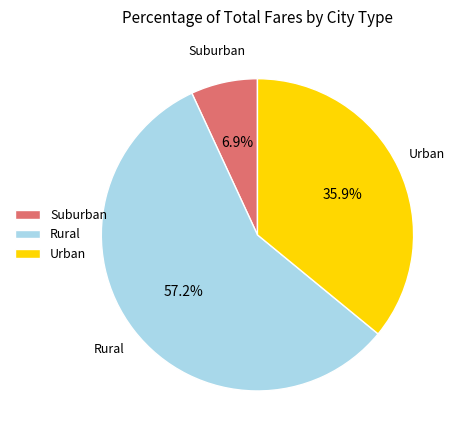

Which category has the biggest portion of the pie?

Rural